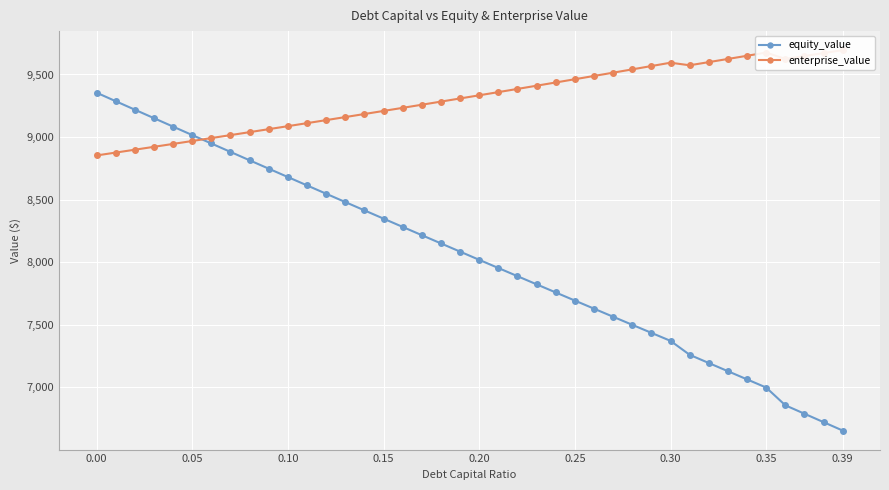

What is the greatest value displayed?

9694.6